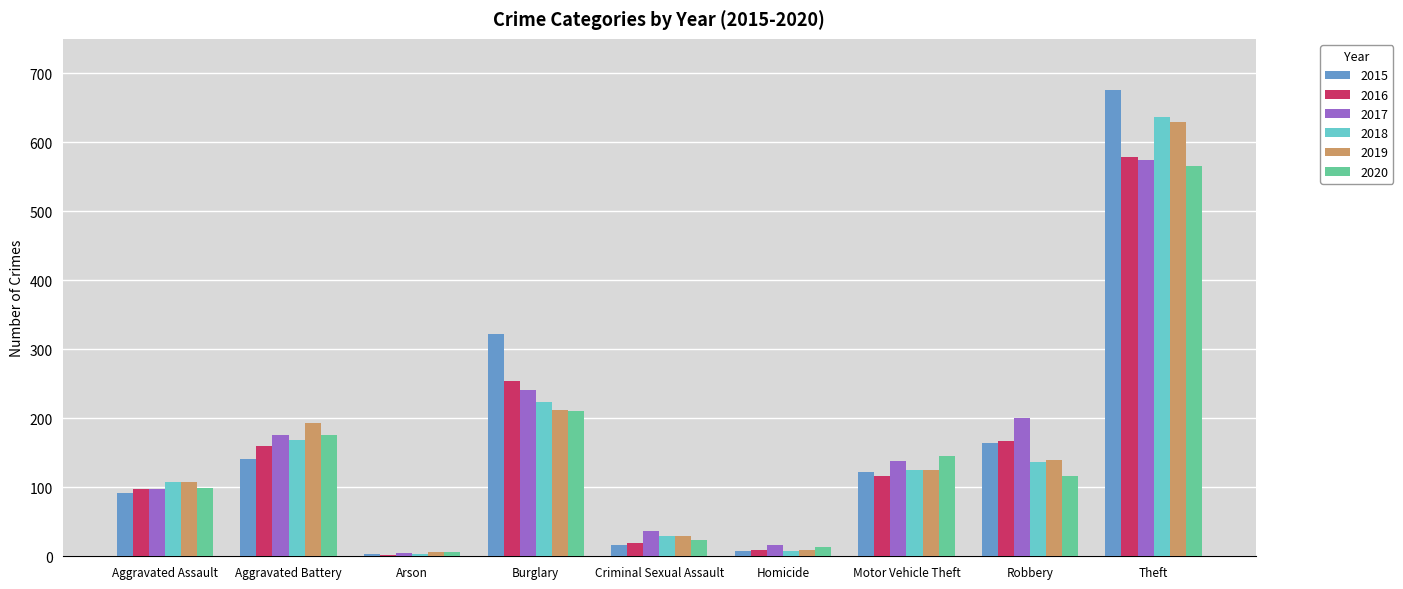

The value of 2018 at Burglary is 383. True or false?

False